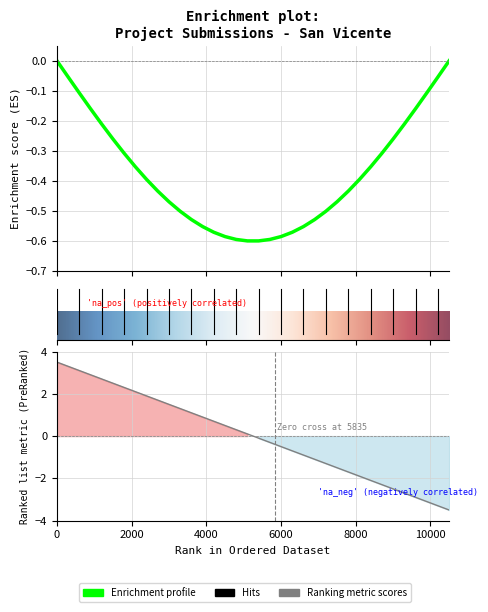

The value at 2019 is -3.8. True or false?

False